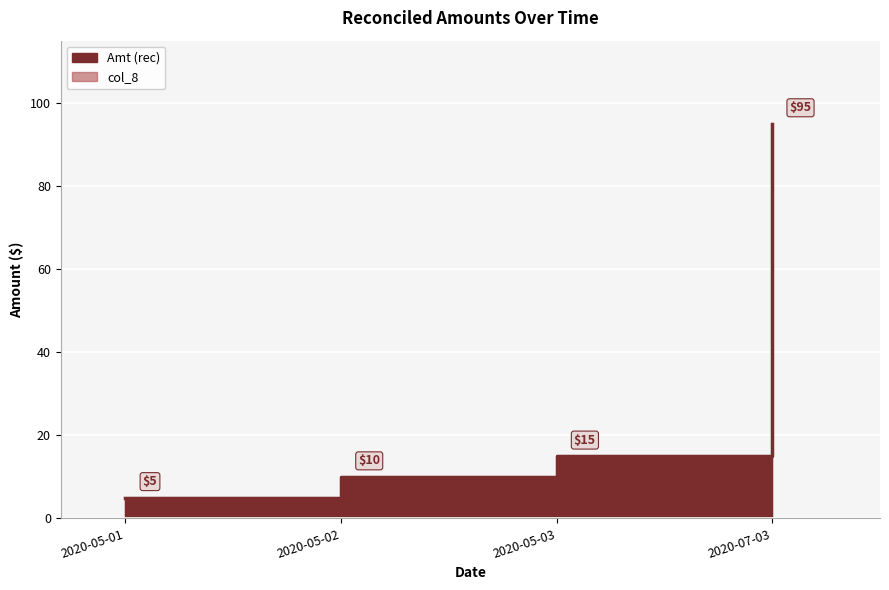

What position from the left is 2020-05-03?

3